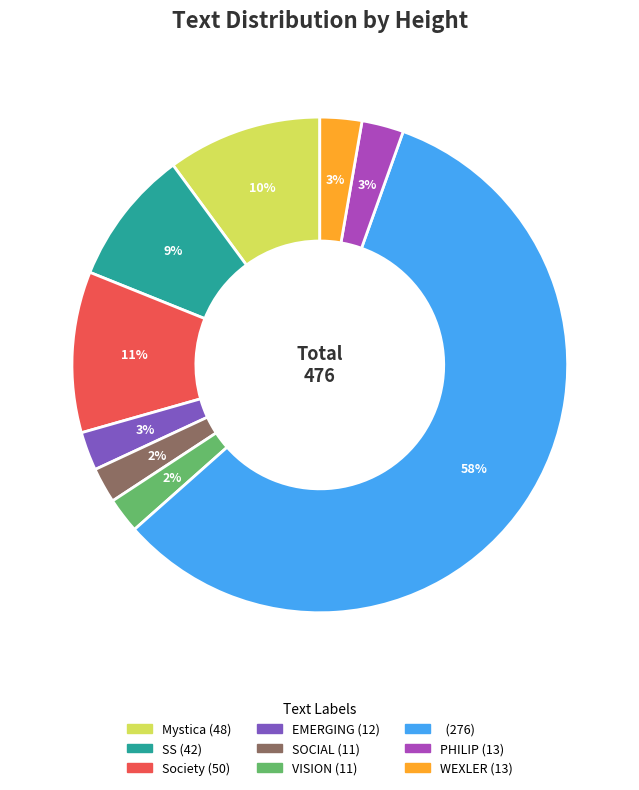

Does any single category account for the majority?

Yes